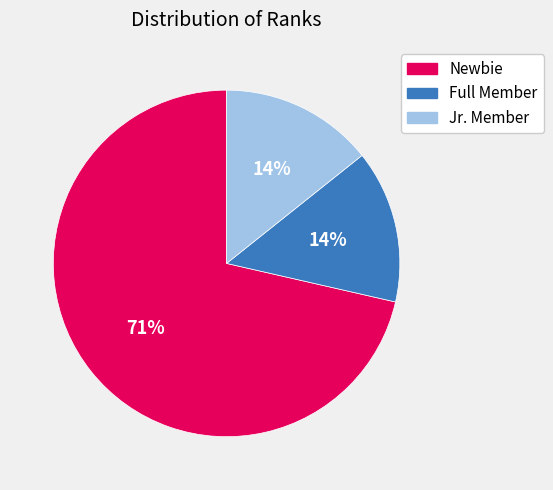

Combined, do Jr. Member and Newbie account for over 50%?

Yes